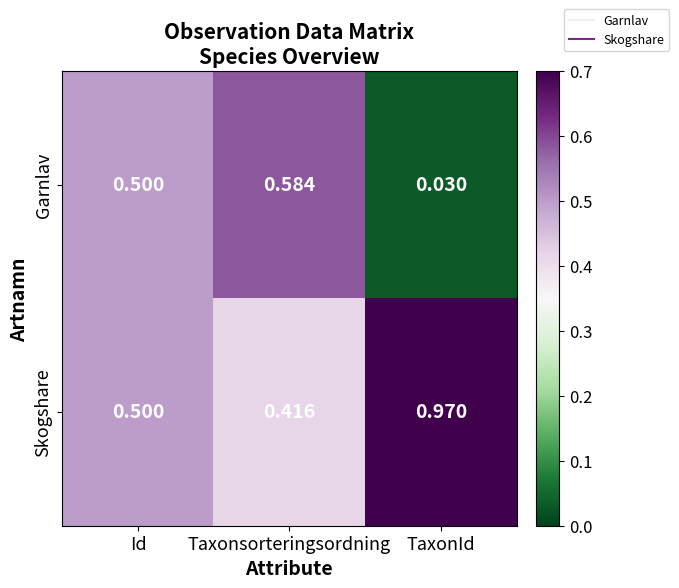

Rank the series by their maximum value, from lowest to highest.

Garnlav, Skogshare